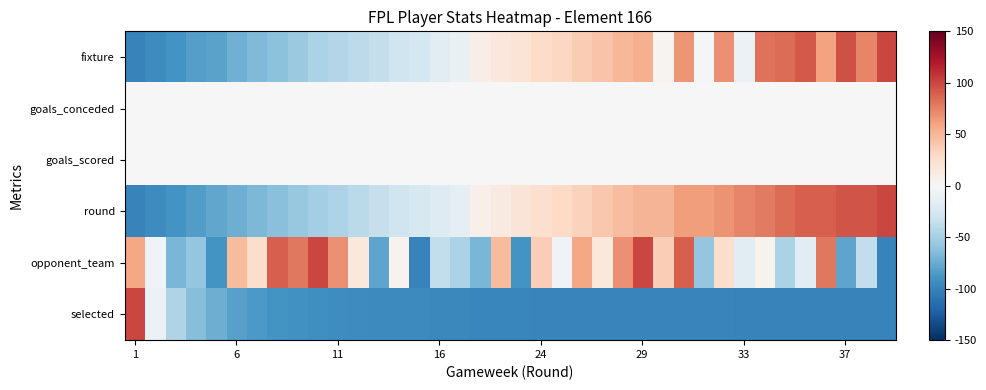

What is the maximum value shown in the chart?

100.0